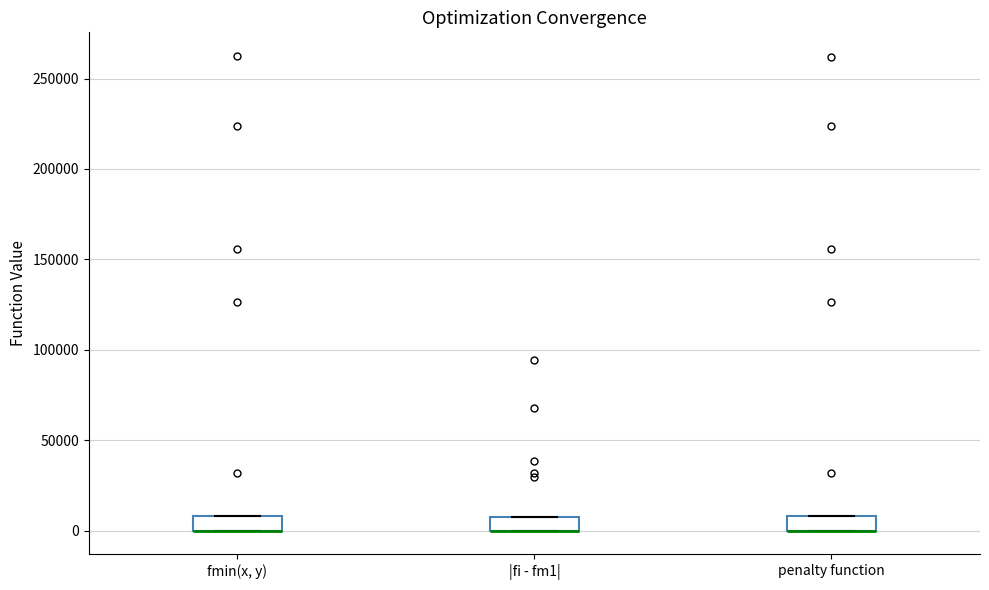

Where is the lower edge of the box for |fi - fm1| on the y-axis? The values are not printed on the chart, so give them approximately, as read against the axis.

0